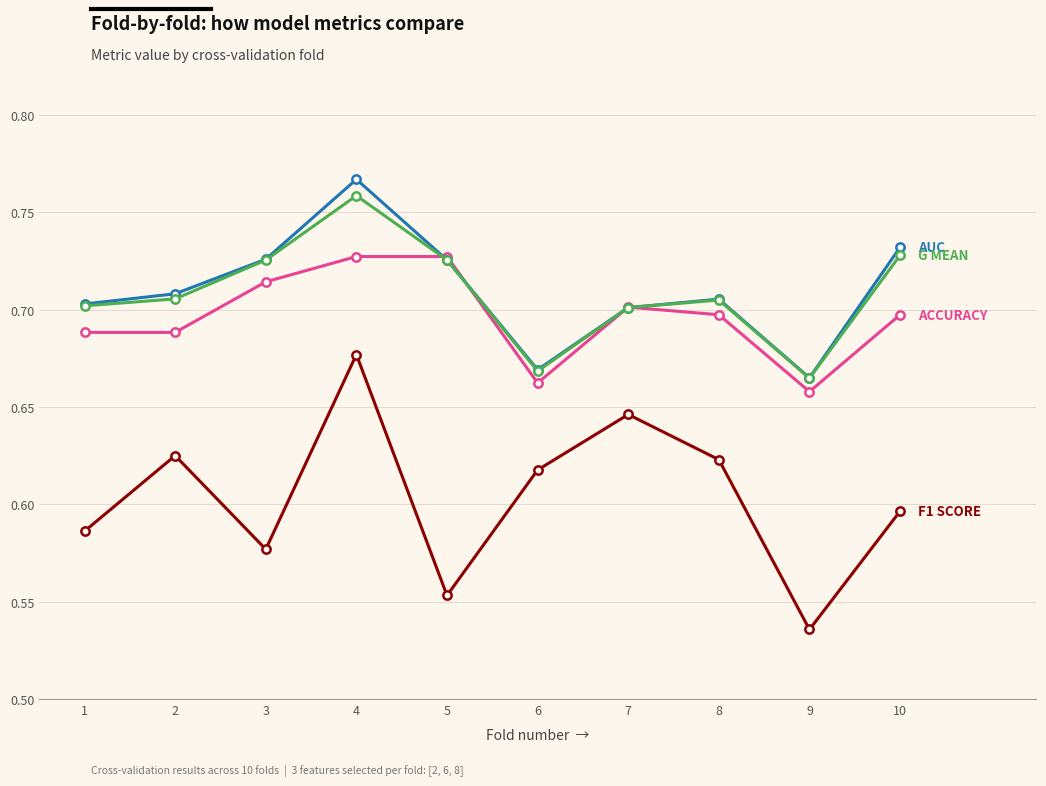

At which category is the sum across all series the highest?

4